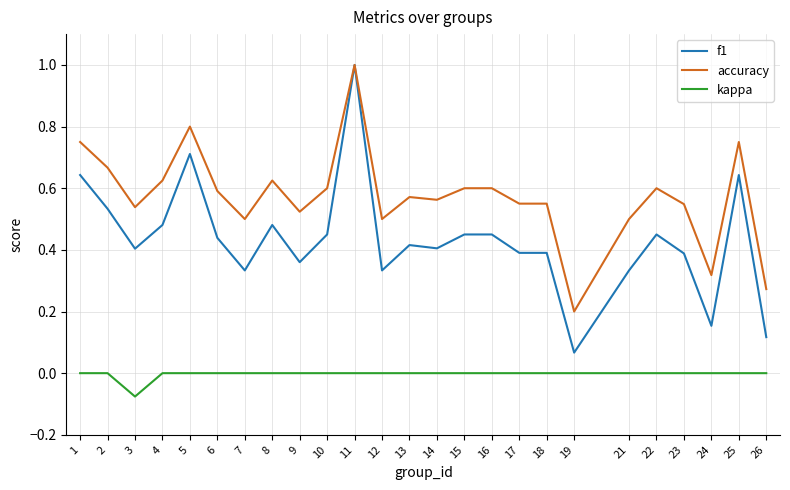

What are all the series names shown in the legend?

f1, accuracy, kappa